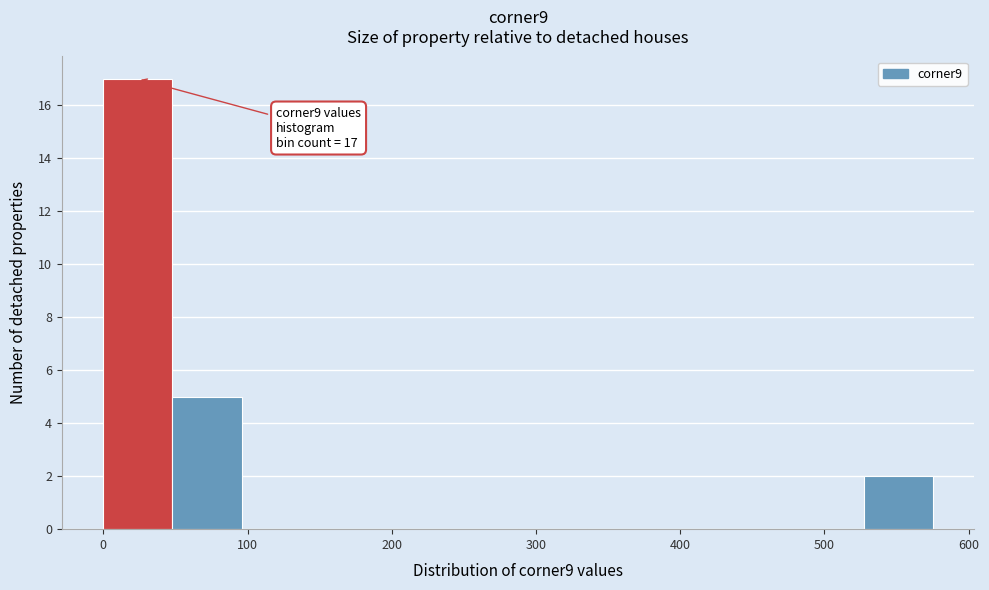

Which range on the x-axis has the tallest bar?

0 to 50